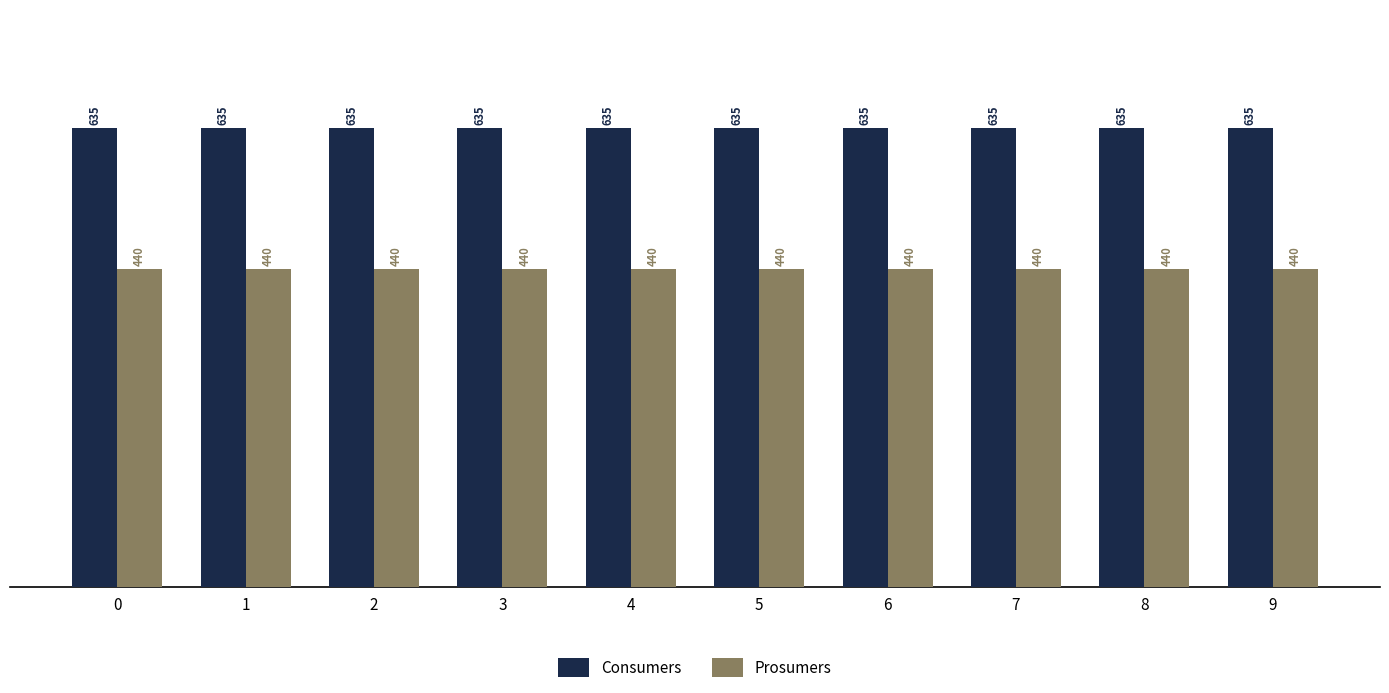

What is the total value across all series at 0?

1075